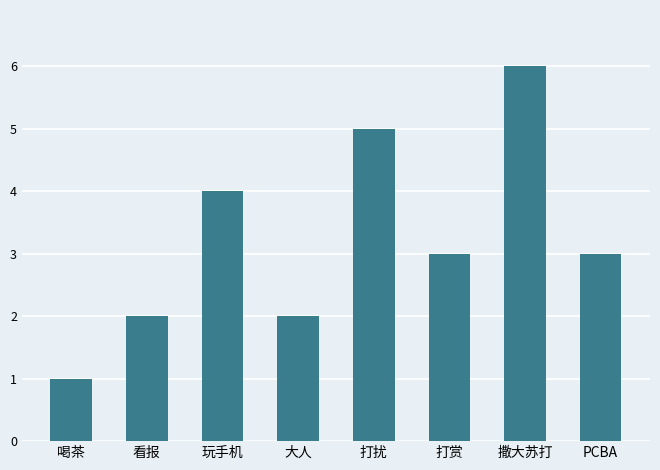

What is the minimum value shown in the chart?

1